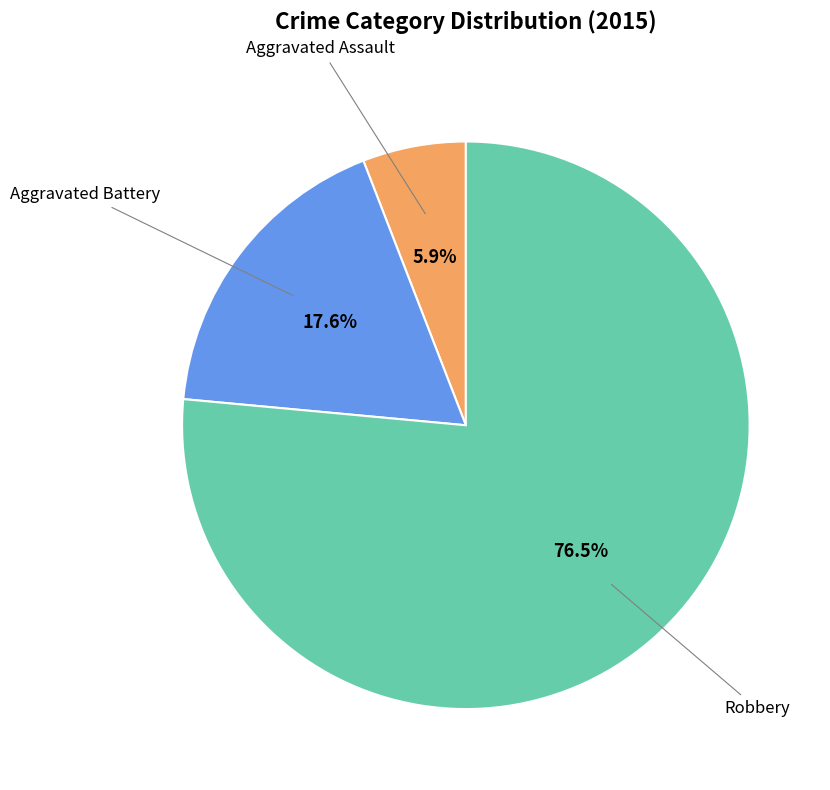

Does any single category account for the majority?

Yes